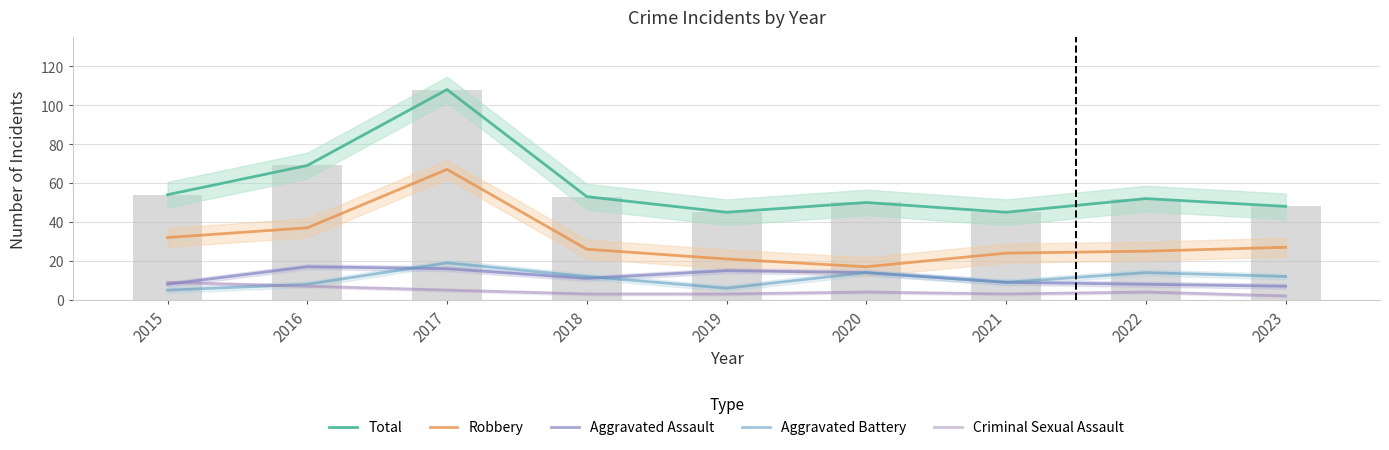

What is the average value of the Criminal Sexual Assault series?

4